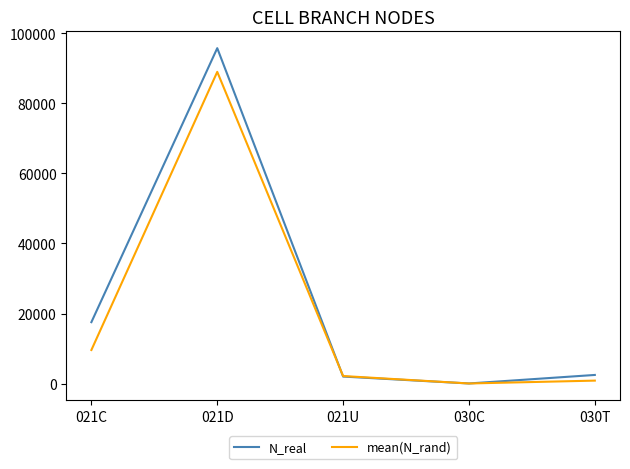

True or false: mean(N_rand) has more than 2 interior local peaks.

False